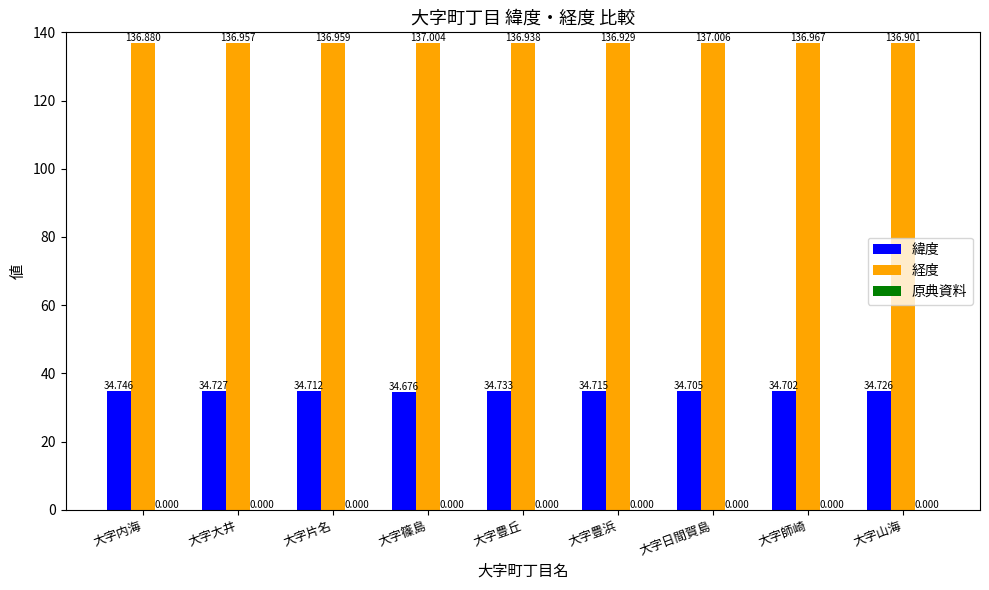

How many groups of bars are there?

9